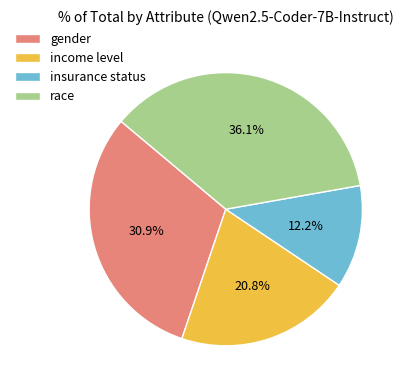

Does any single category account for the majority?

No